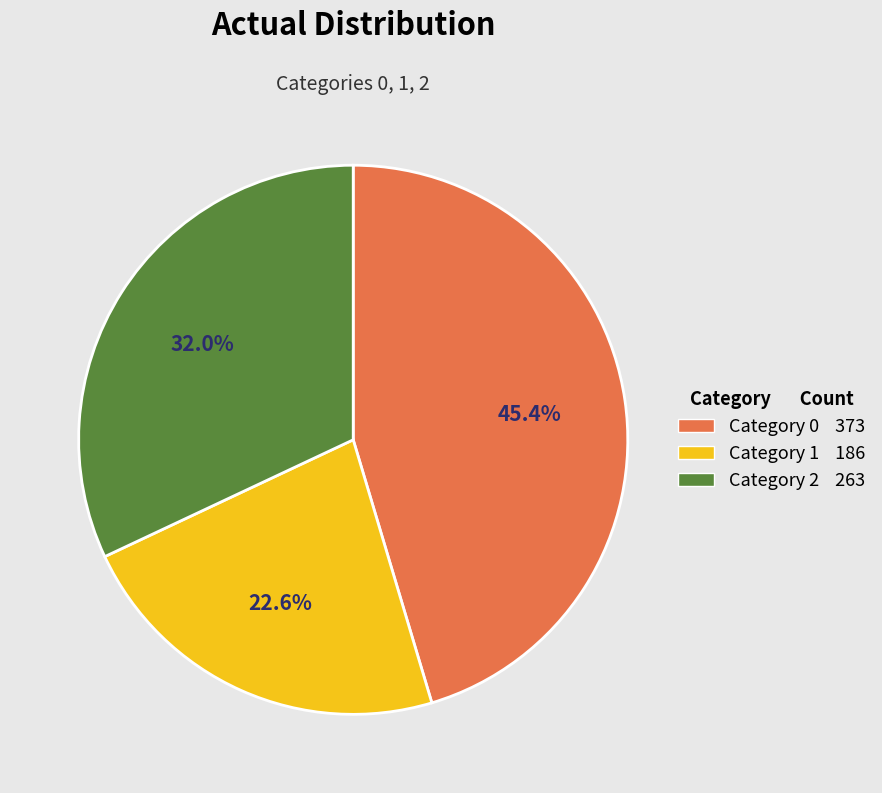

Does any single category account for the majority?

No